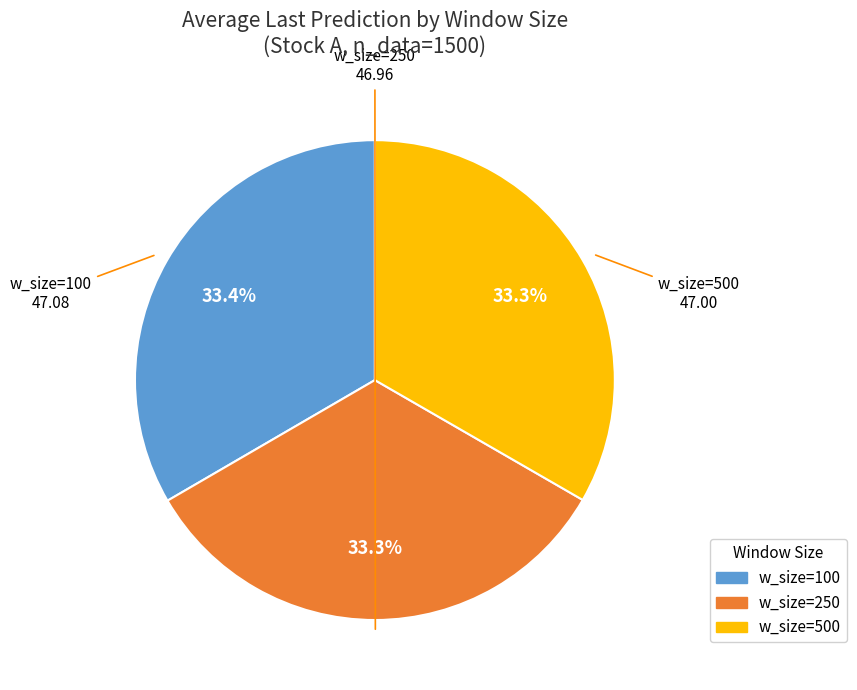

What percentage do w_size=100 and w_size=250 together represent?

66.7%